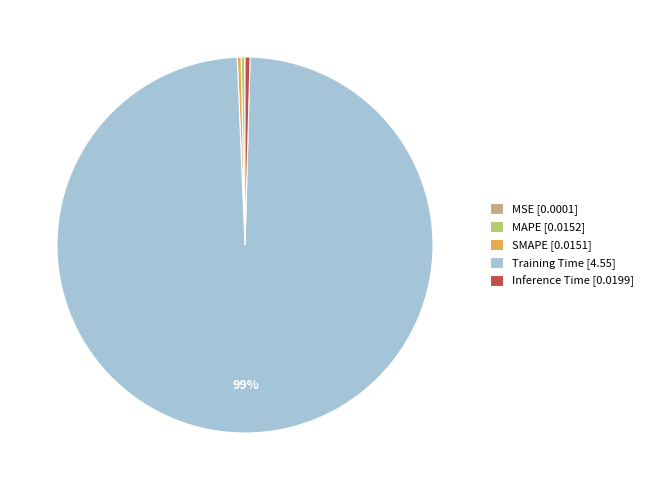

True or false: Training Time [4.55] accounts for 99% of the total.

True